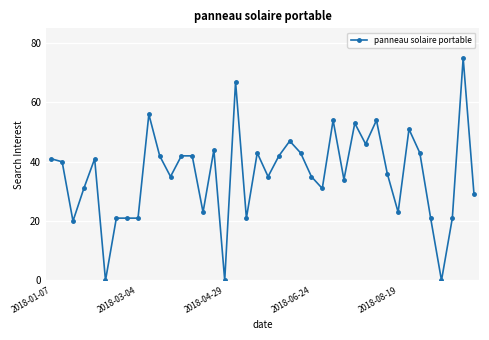

What is the value of the 4th point from the left?

31